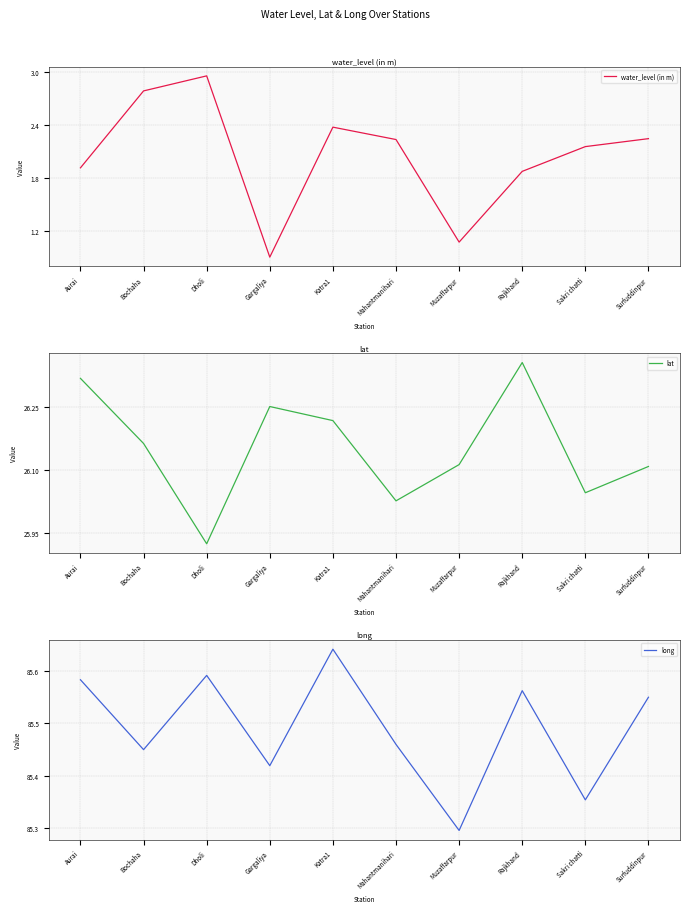

Reading left to right, transcribe all the data shown in this chart.

water_level (in m): 1.9	2.8	3.0	0.9	2.4	2.2	1.1	1.9	2.2	2.2
lat: 26.3	26.2	25.9	26.2	26.2	26.0	26.1	26.4	26.0	26.1
long: 85.6	85.5	85.6	85.4	85.6	85.5	85.3	85.6	85.4	85.5